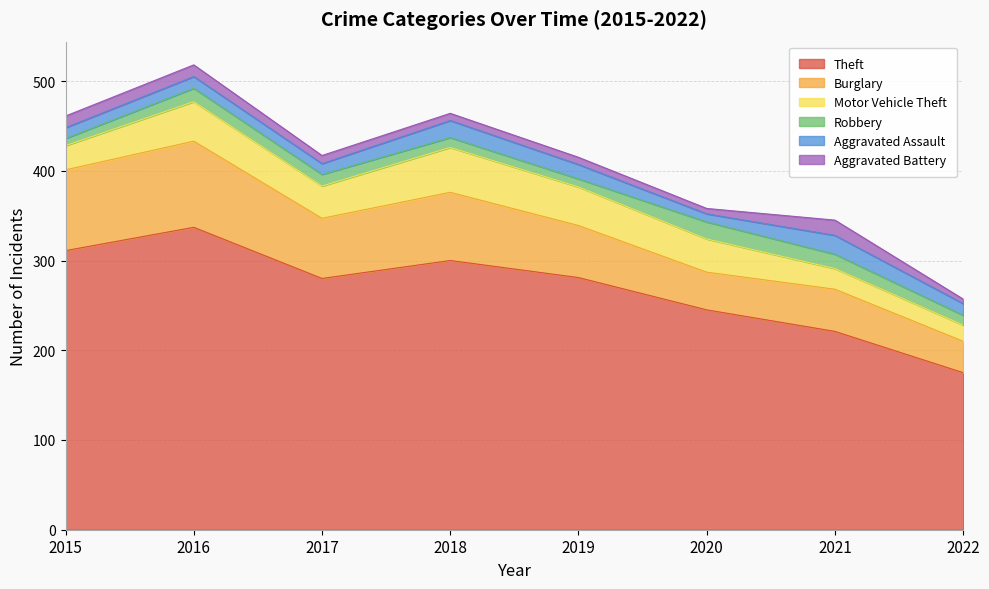

What is the difference between the Burglary values at 2015 and 2017?

23